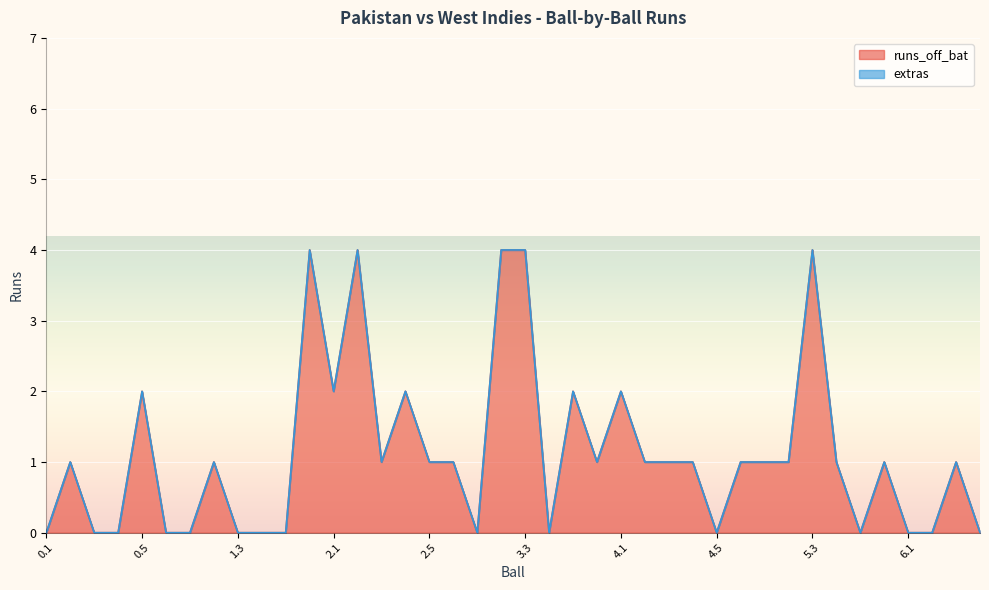

What is the difference between the maximum and minimum values?

4